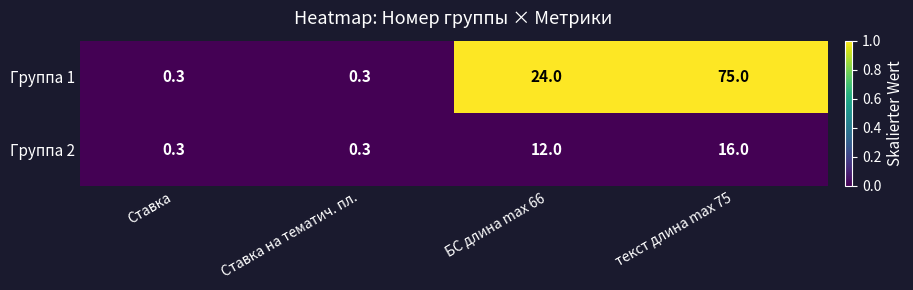

At which label is Группа 1 closest to 37?

БС длина max 66